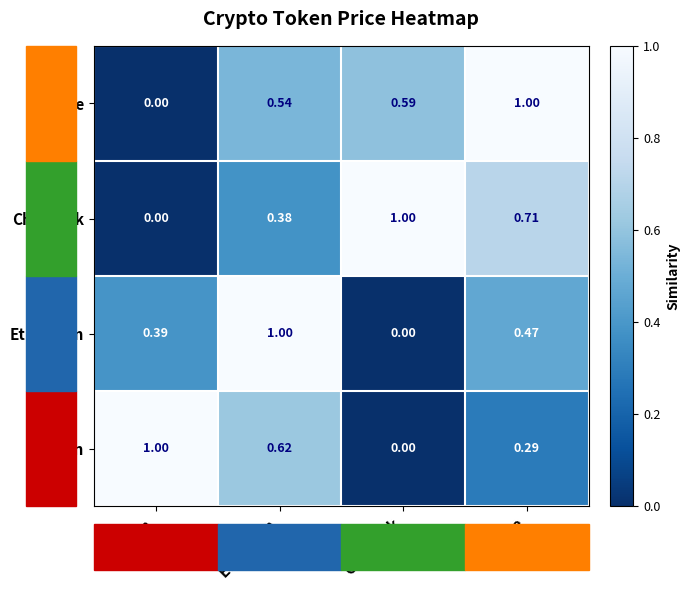

Where is Bitcoin nearest to the value 0?

Chainlink